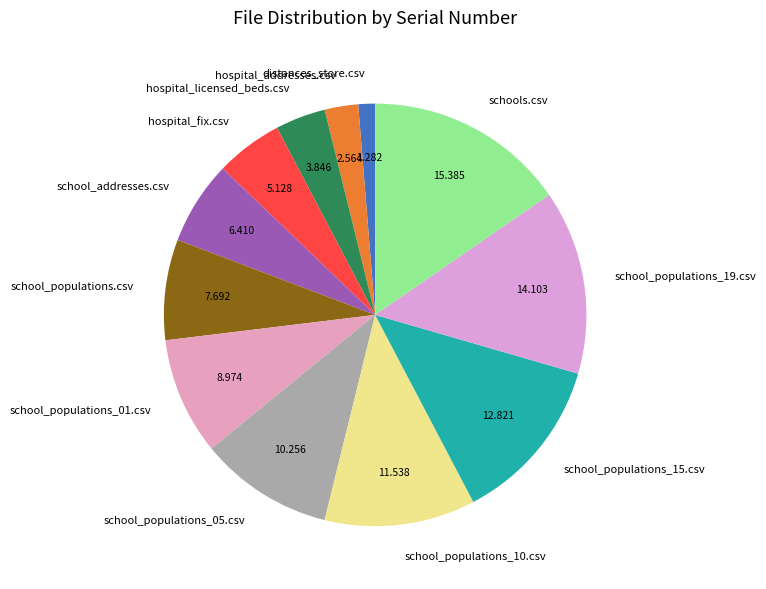

Does hospital_licensed_beds.csv account for over 50% of the chart?

No